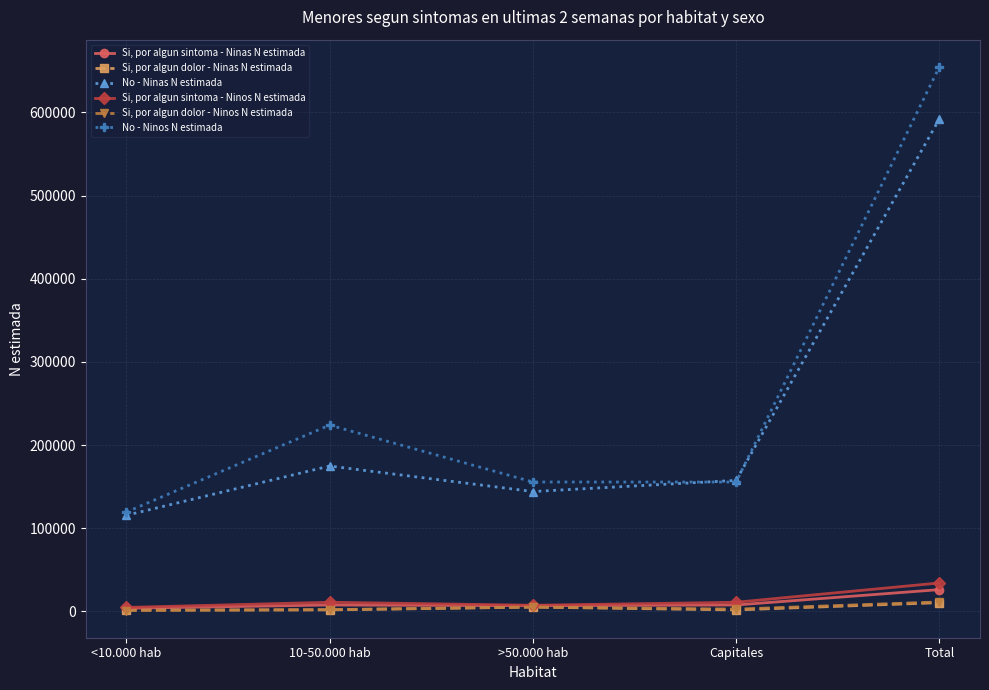

How many interior local peaks does the No - Ninas N estimada series have?

1